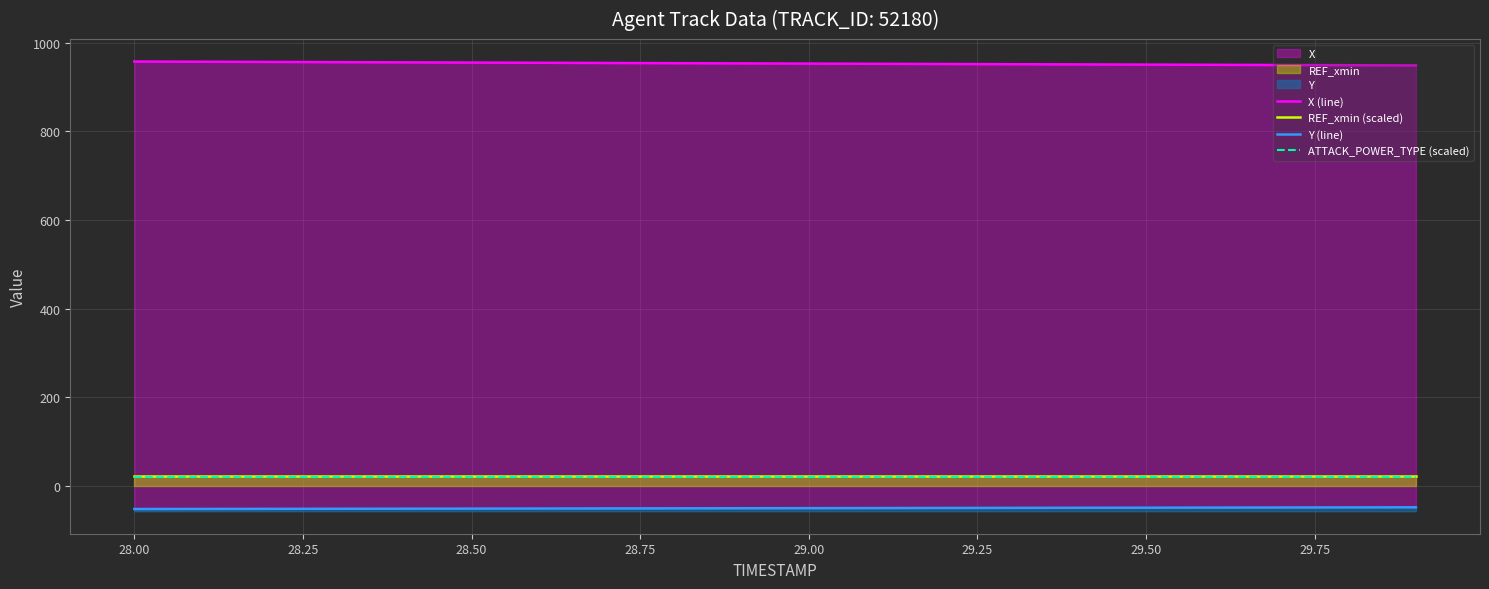

What is the minimum value shown in the chart?

-51.8